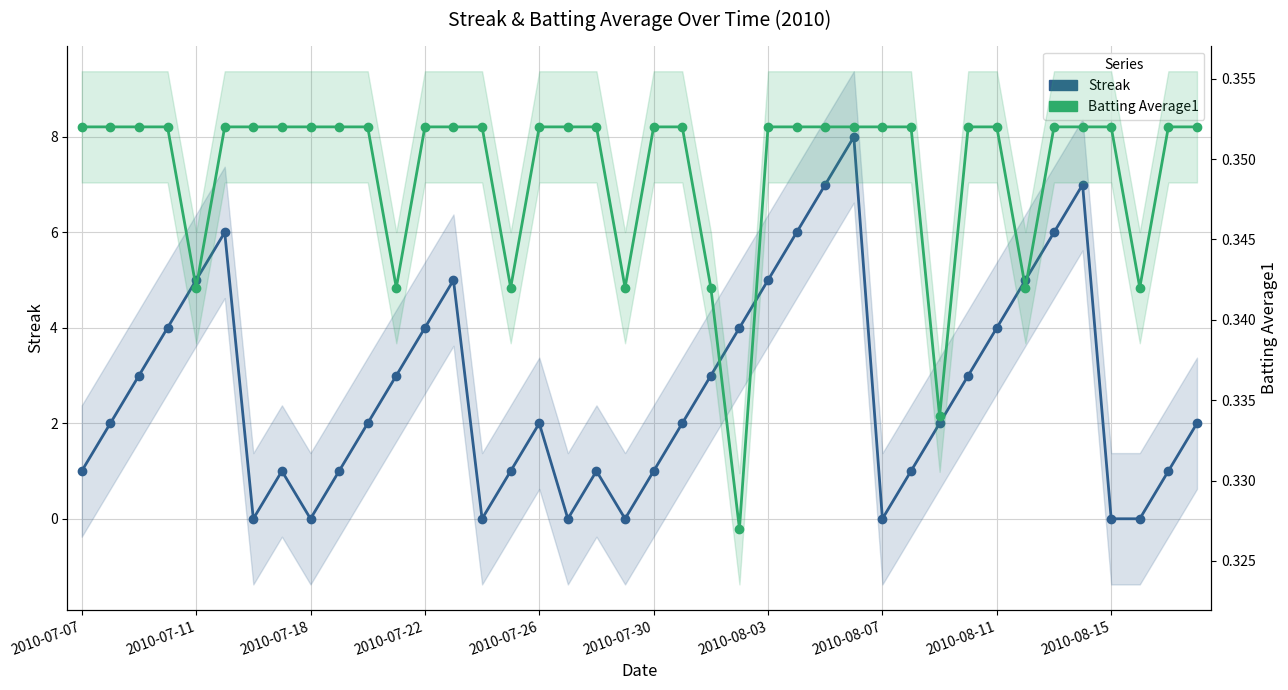

In Batting Average1, how many points are lower than both neighbors (excluding endpoints)?

8